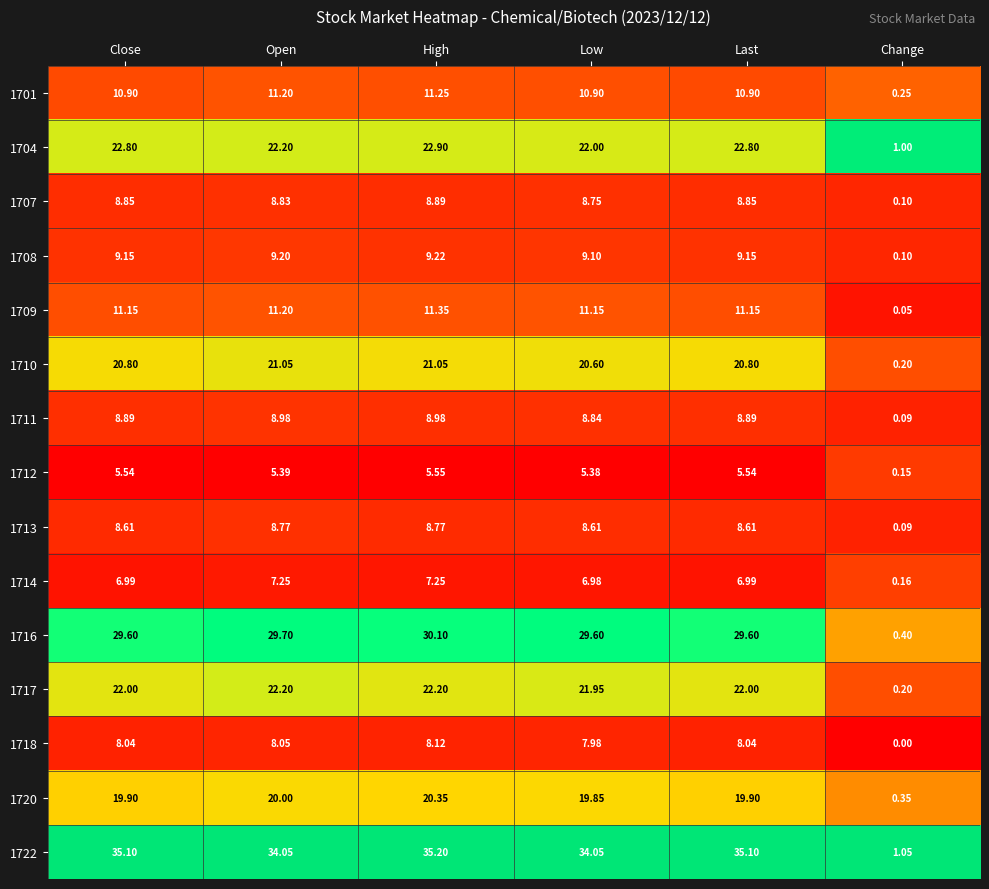

Is the value of 1713 at Open greater than the value of 1707 at Last?

No